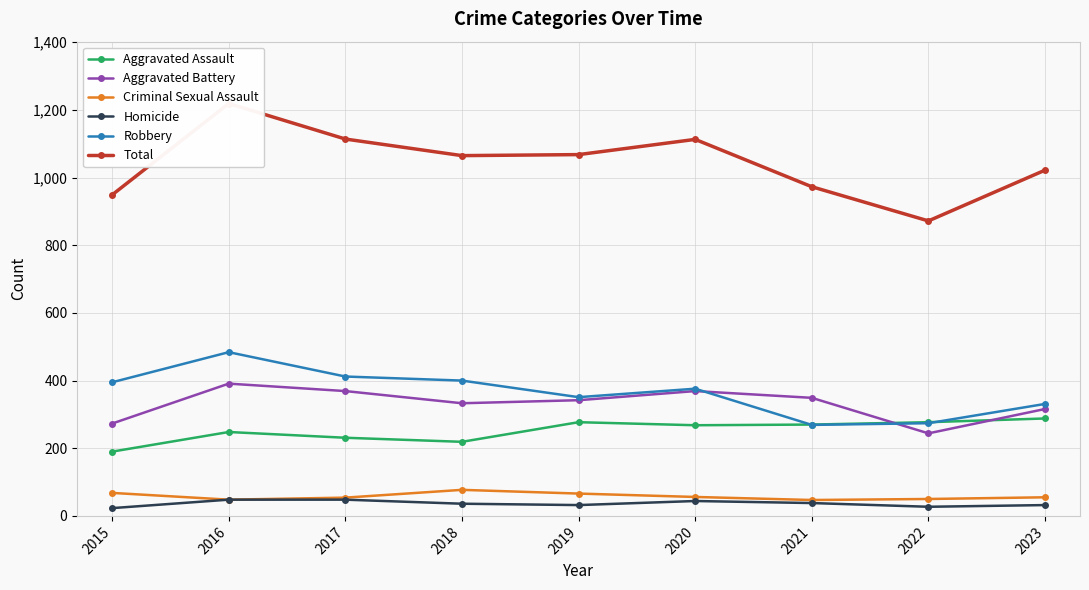

The value of Aggravated Battery at 2015 is 444. True or false?

False